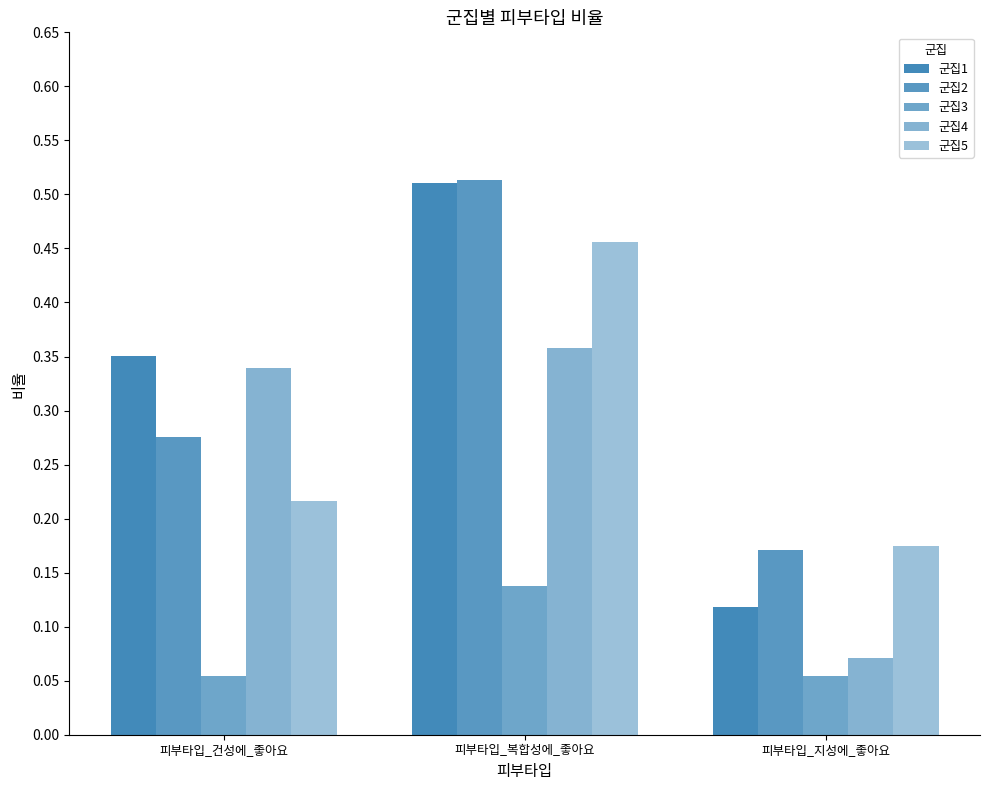

Where is 군집4 nearest to the value 0?

피부타입_지성에_좋아요